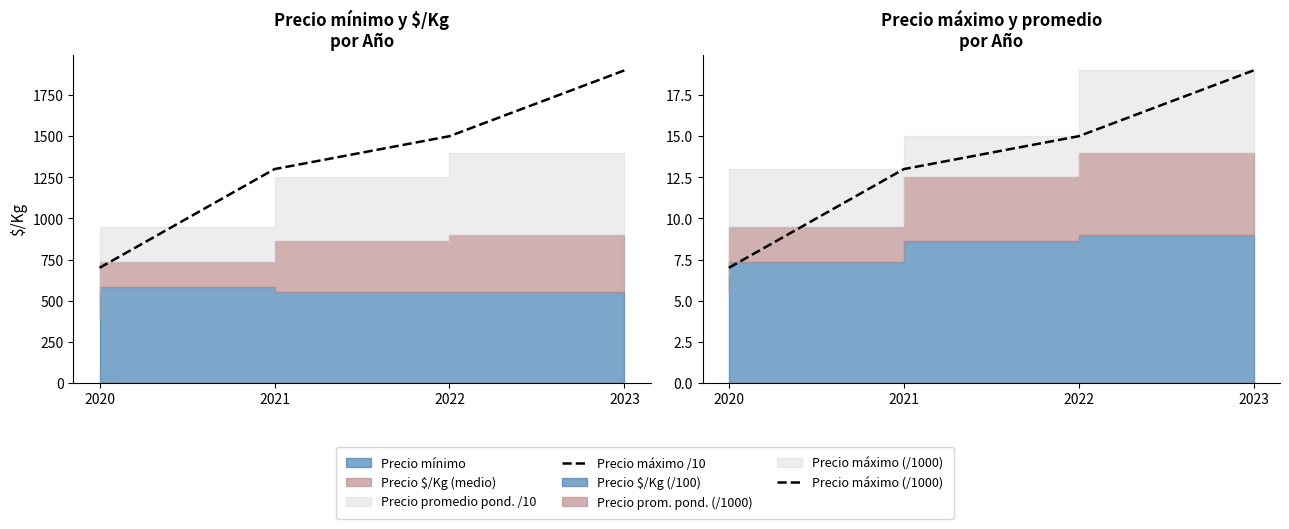

At which category is the sum across all series the highest?

2023